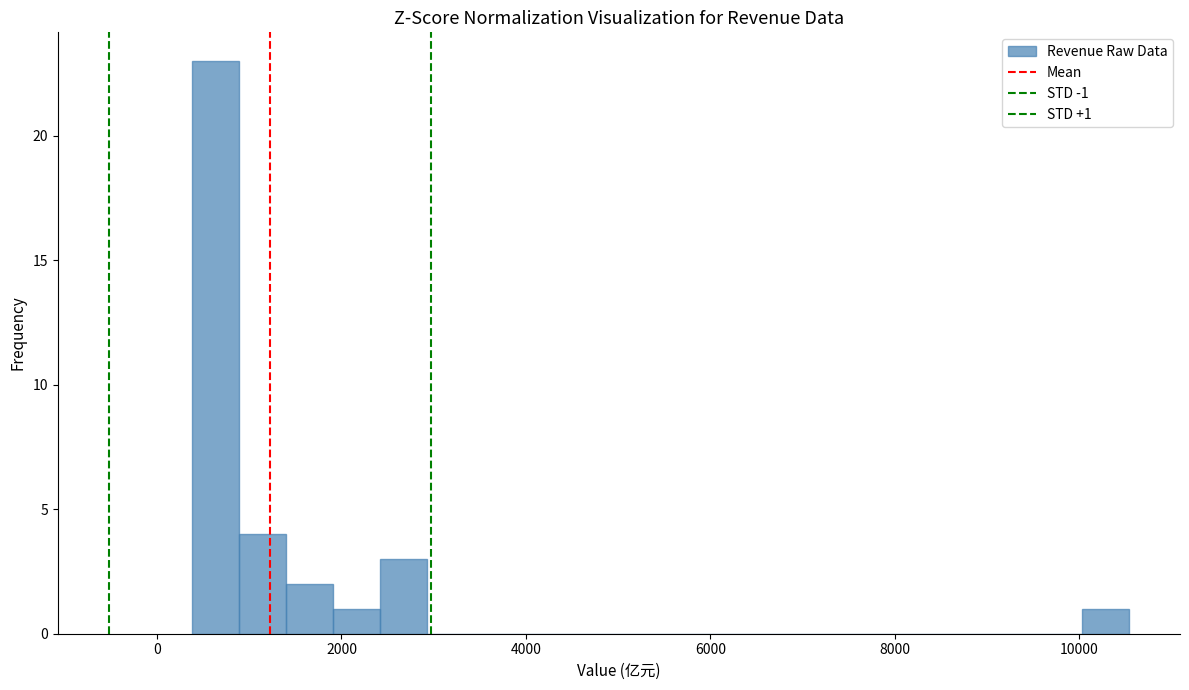

Read against the x-axis, roughly where is the centre of the tallest bar?

600